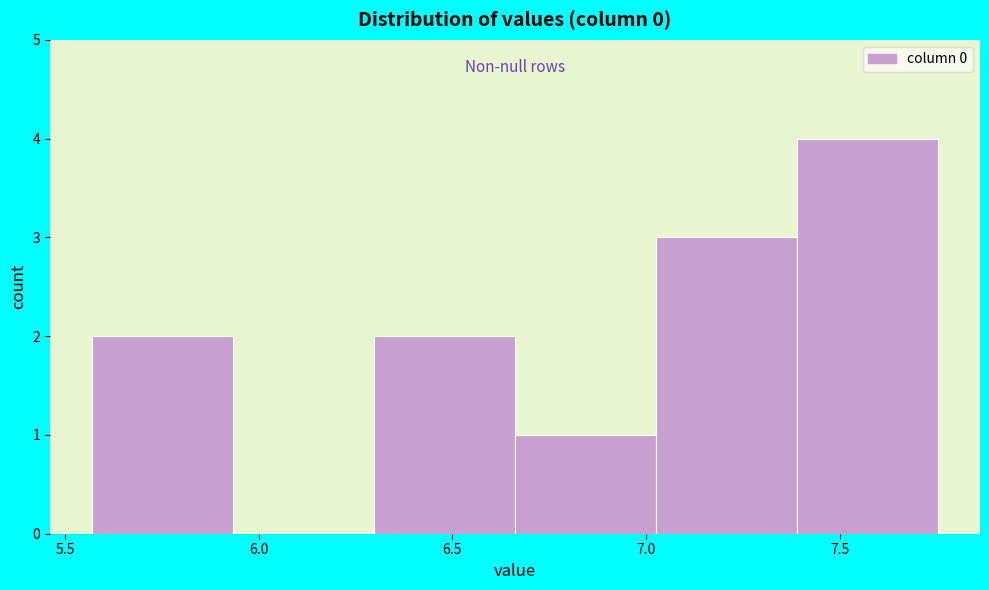

Reading left to right, list every bar in this chart as the range it spans on the x-axis followed by its height. Neither the bar edges nor the heights are printed on the chart, so give them approximately, as read against the axes.

5.55 to 5.95: 2
5.95 to 6.30: 0
6.30 to 6.65: 2
6.65 to 7.05: 1
7.05 to 7.40: 3
7.40 to 7.75: 4